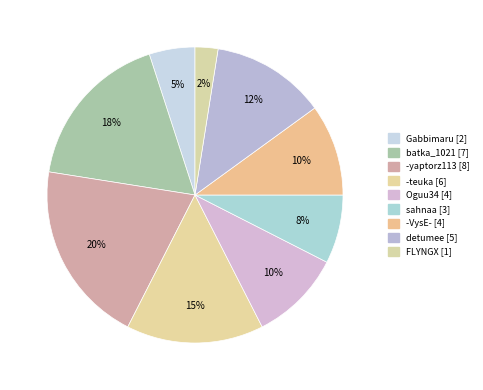

To the nearest percent, what percentage of the pie is -teuka?

15%